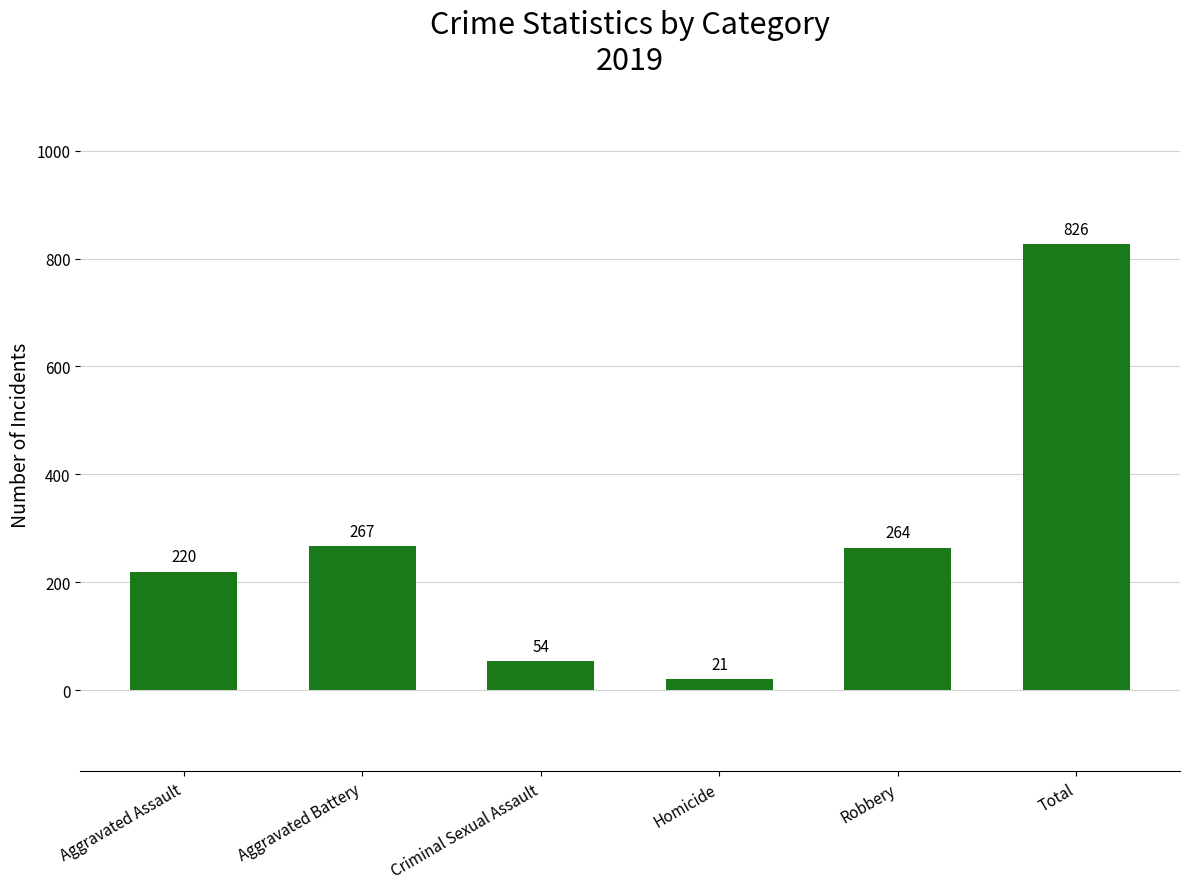

At which label is the value closest to 423?

Aggravated Battery